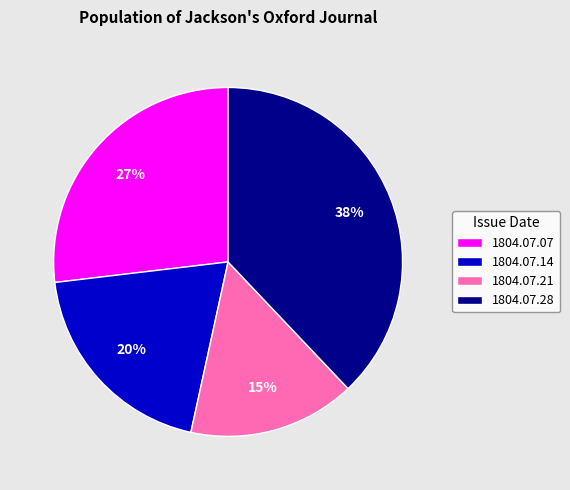

Rank the categories by value from lowest to highest.

1804.07.21, 1804.07.14, 1804.07.07, 1804.07.28